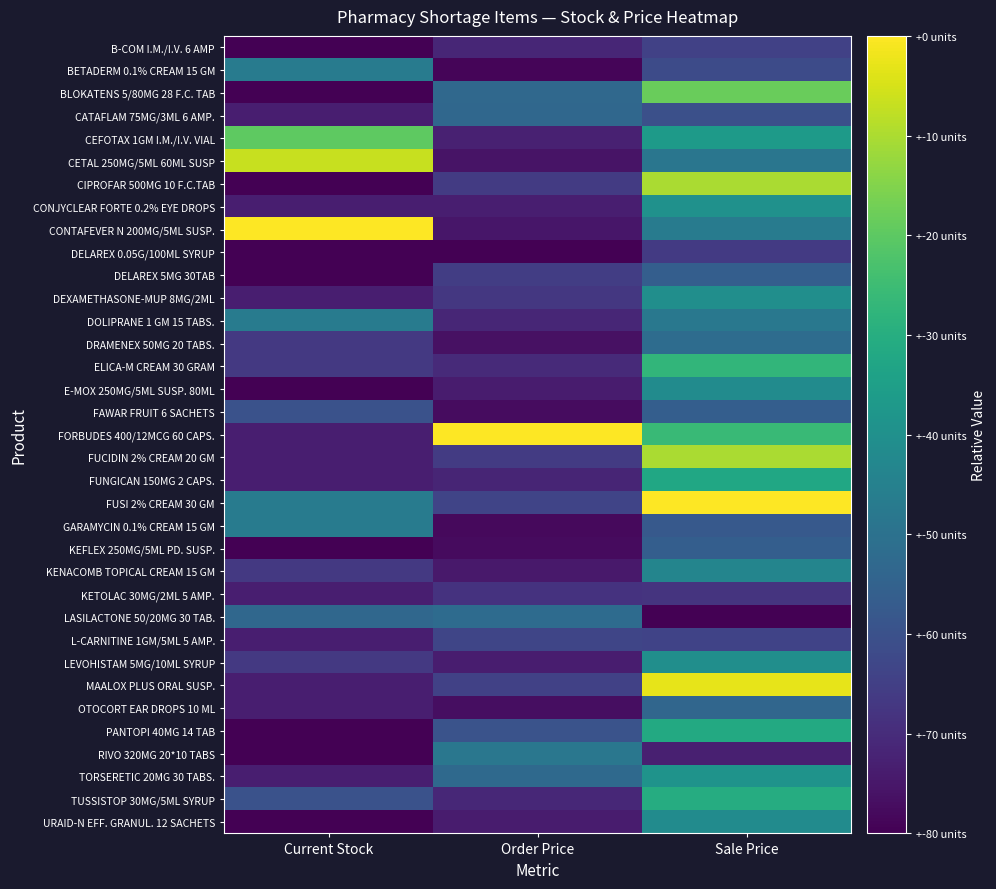

What is the maximum value shown in the chart?

1.0